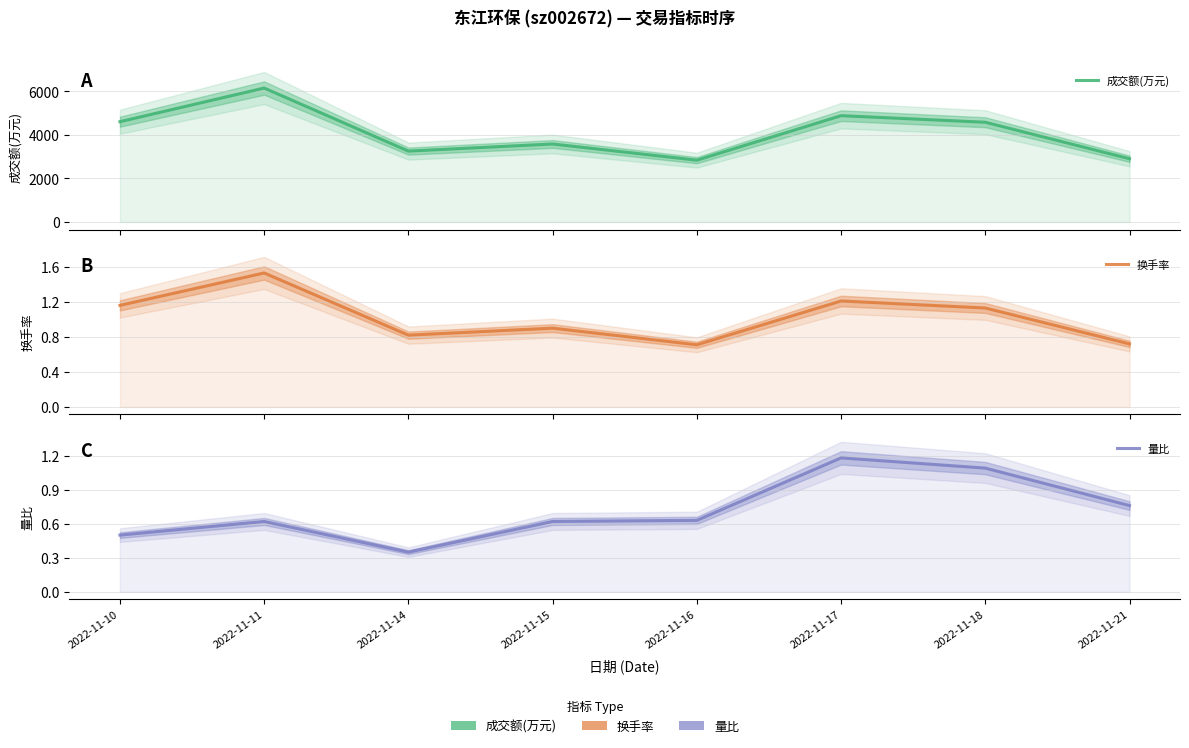

How many data points in 换手率 are above 1?

4